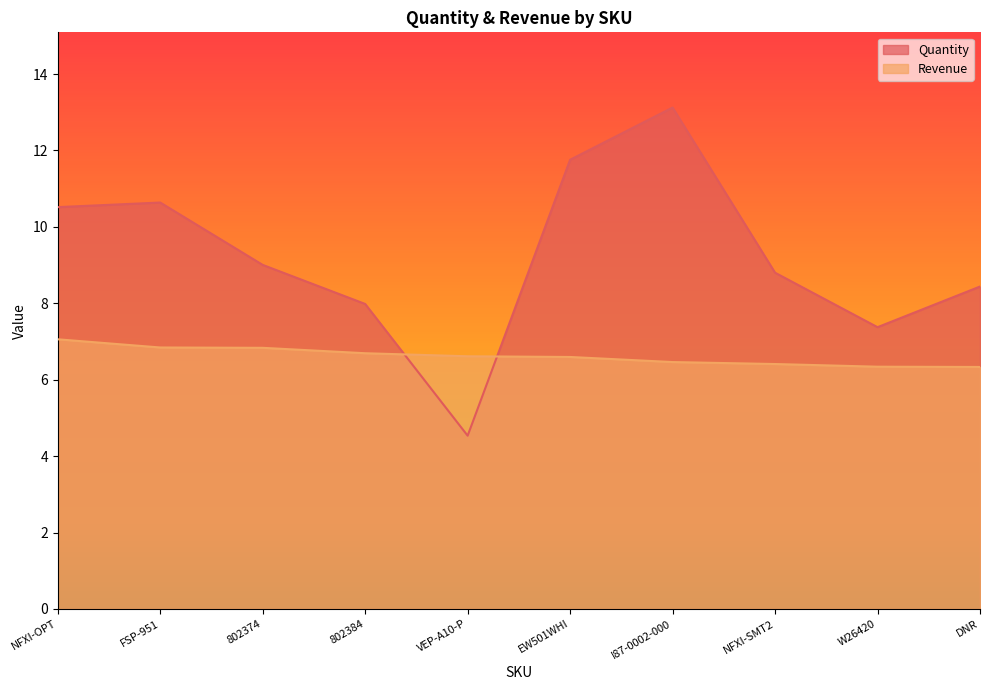

Which series has the largest total across all categories?

Quantity